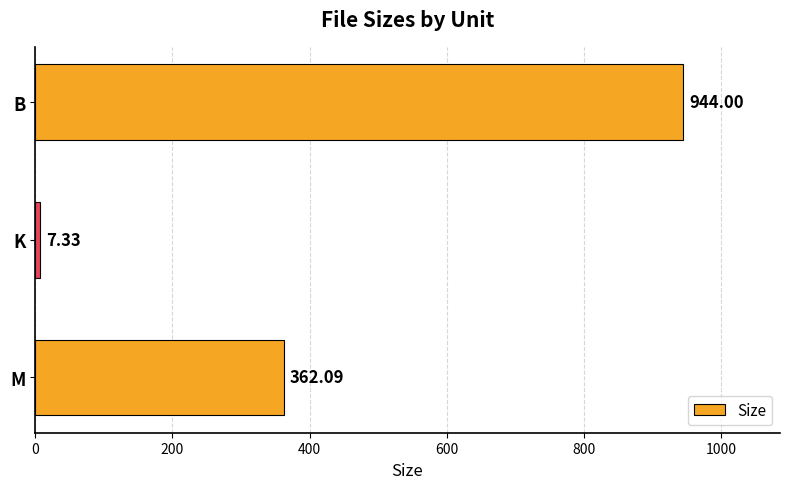

Between M and B, which is larger?

B